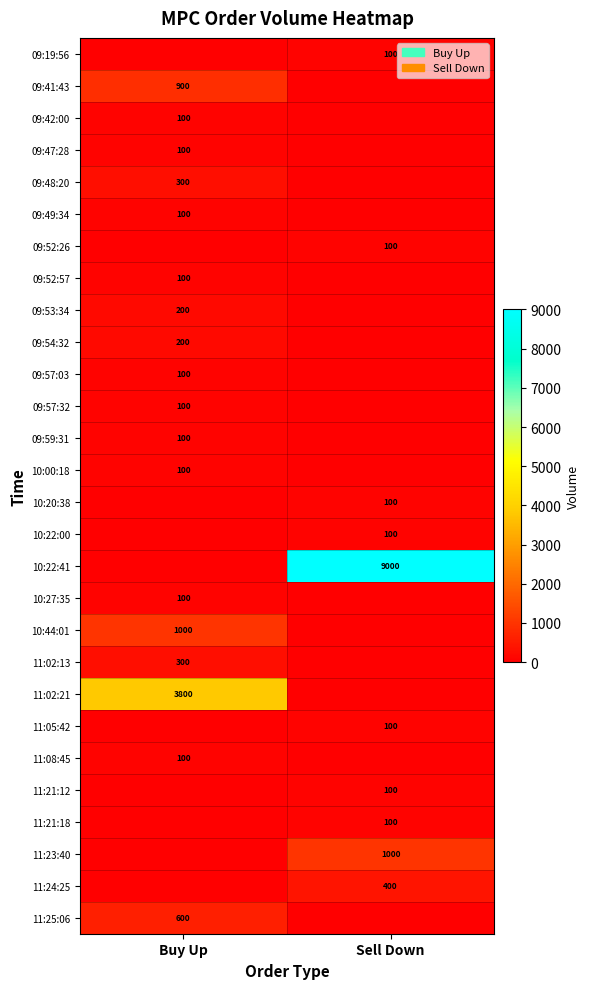

The 09:49:34 series shows 27 at Buy Up. True or false?

False